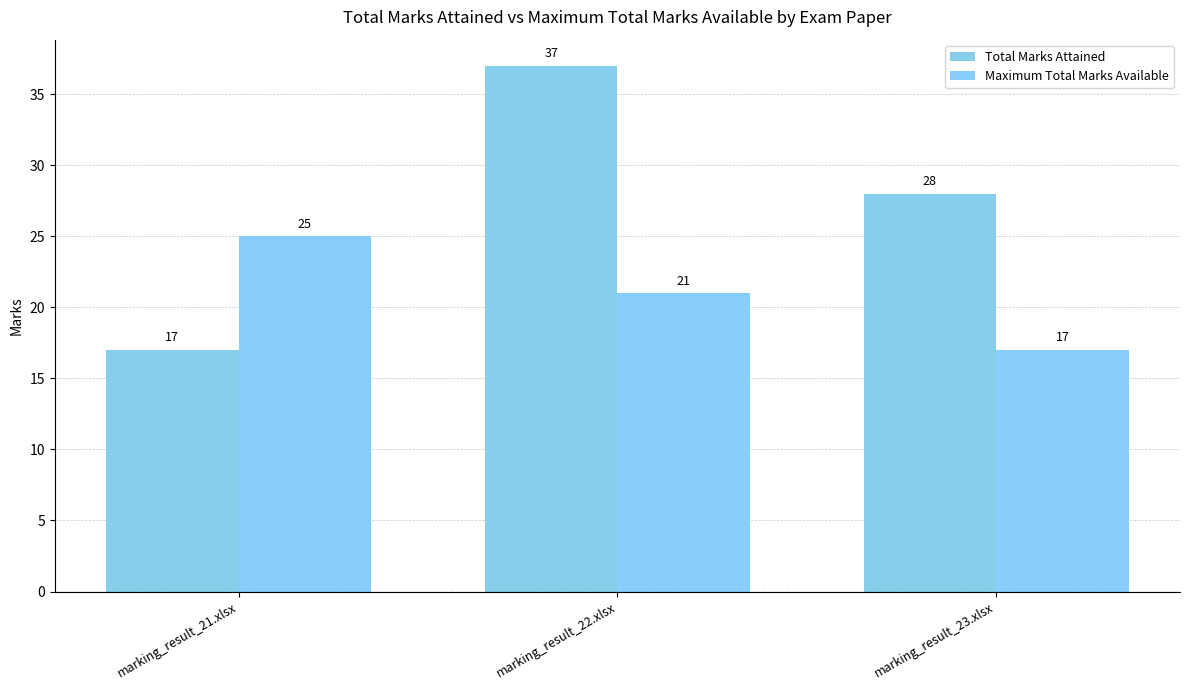

Are the bars grouped side by side (vs. stacked)?

Yes